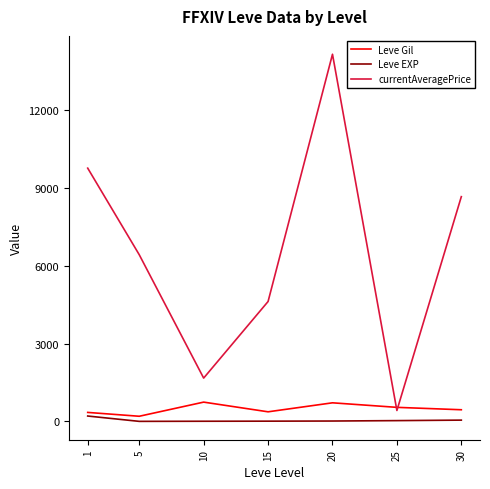

What is the lowest value of the currentAveragePrice series?

424.2